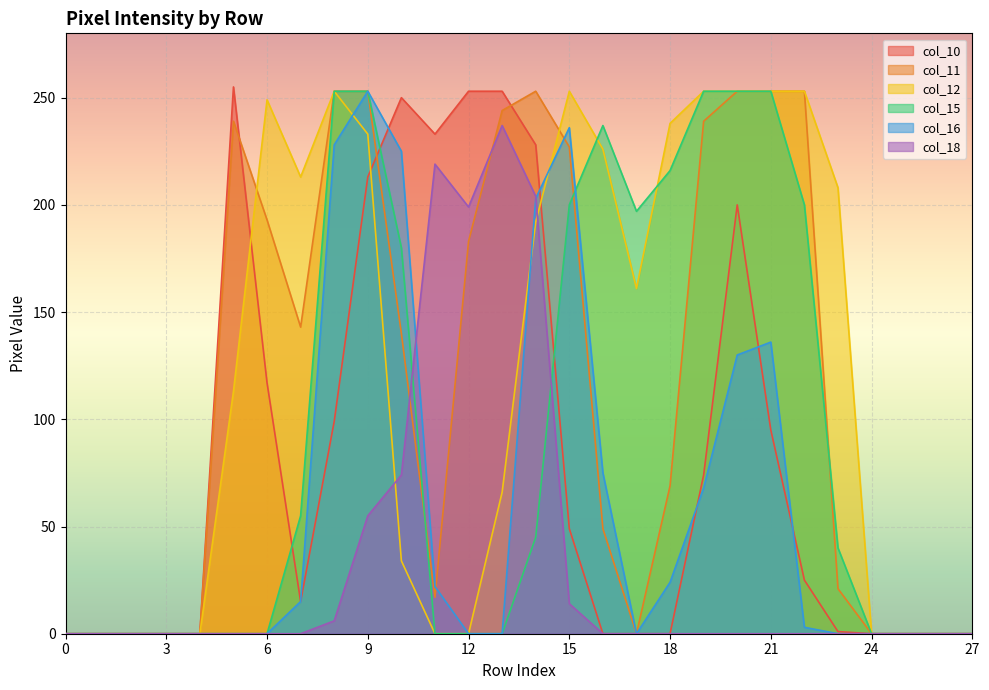

In col_12, how many points are higher than both neighbors (excluding endpoints)?

3